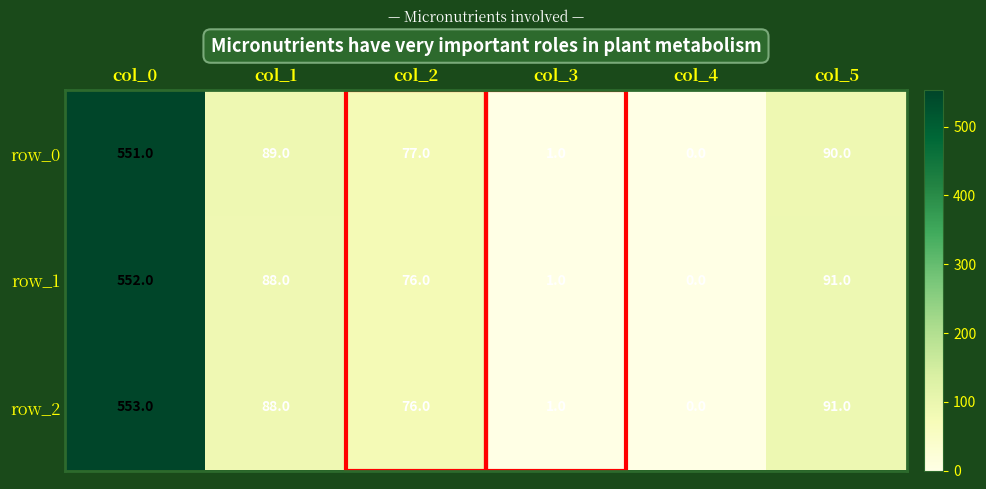

Rank the categories by row_2 value from highest to lowest.

col_0, col_5, col_1, col_2, col_3, col_4